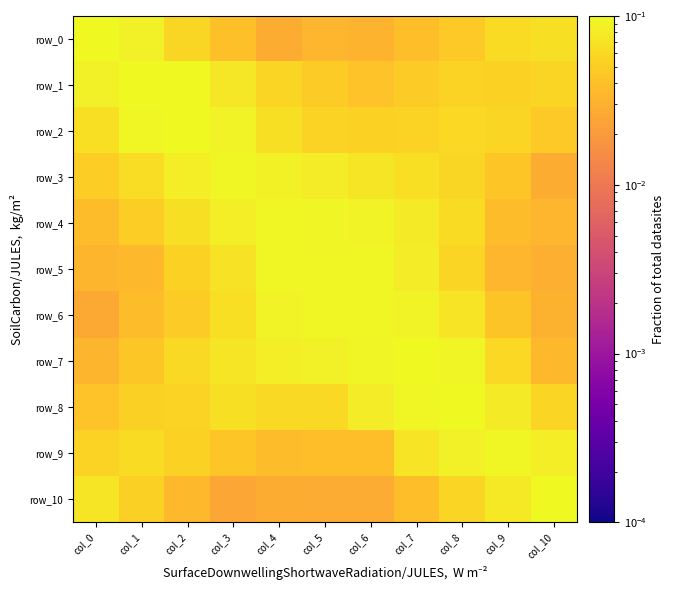

True or false: row_10 has a value of 0.0 at col_4.

False